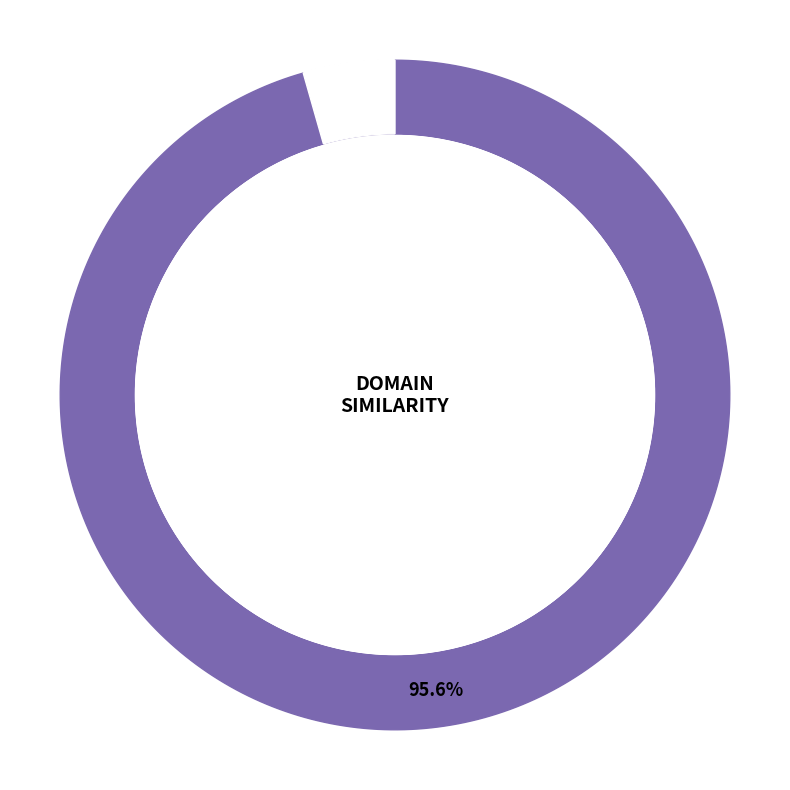

True or false: molecular_function accounts for 44% of the total.

False